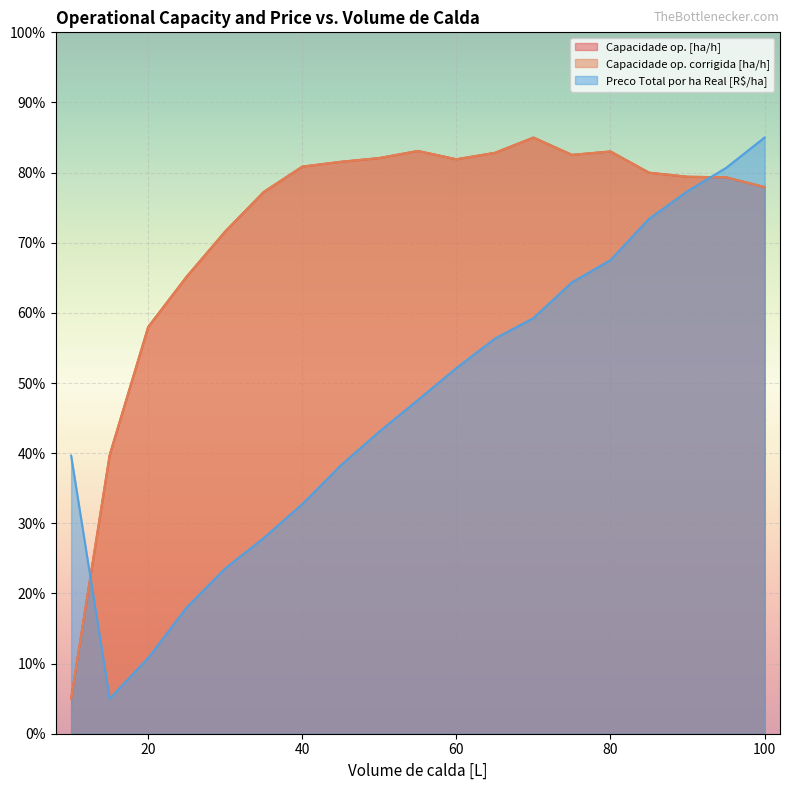

How many intersections are there between Capacidade op. [ha/h] and Preco Total por ha Real [R$/ha]?

2